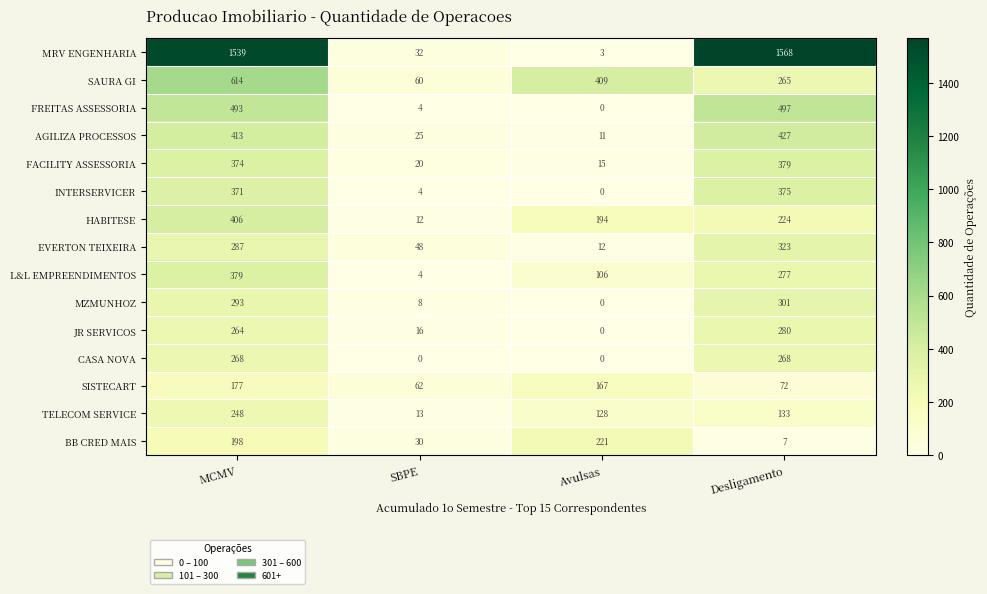

What is the difference between the EVERTON TEIXEIRA values at Desligamento and SBPE?

275